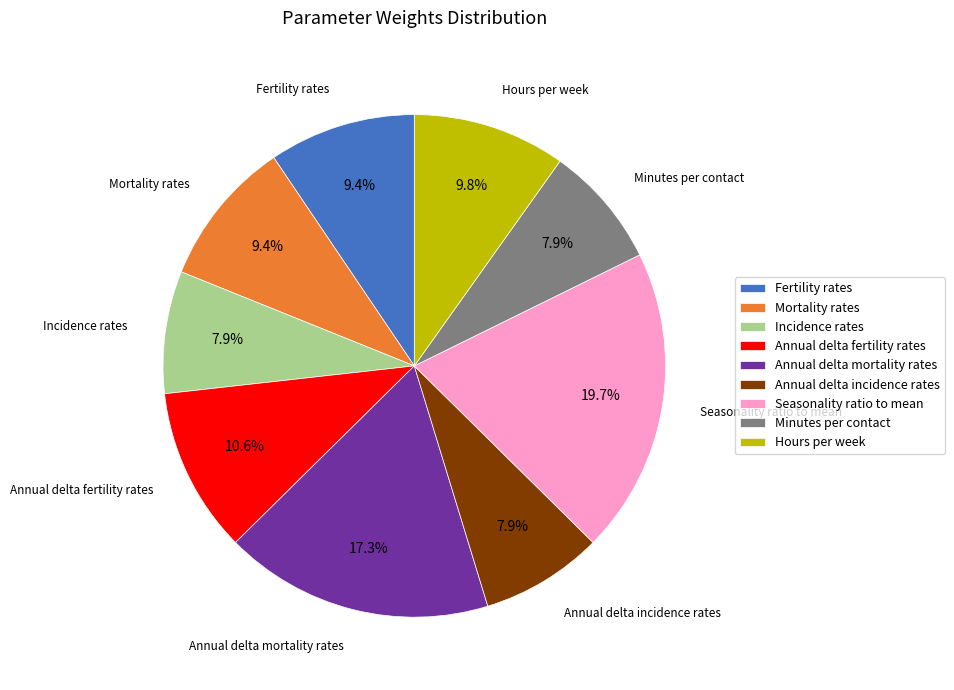

Count the number of slices in the pie.

9